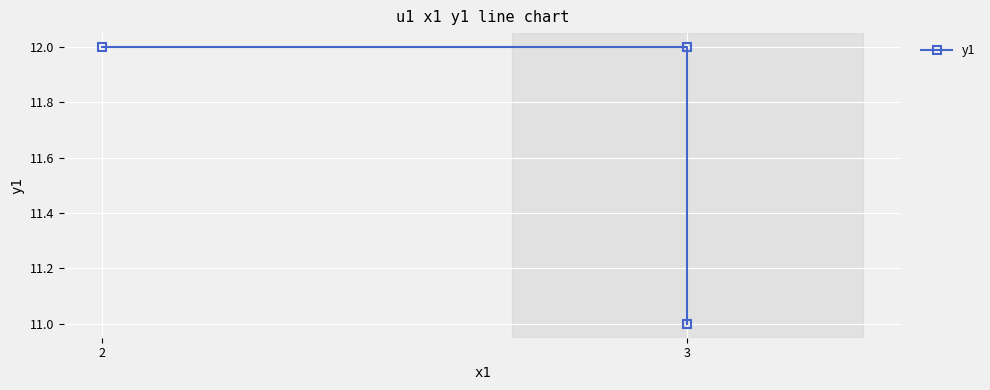

How many lines are shown in the chart?

1